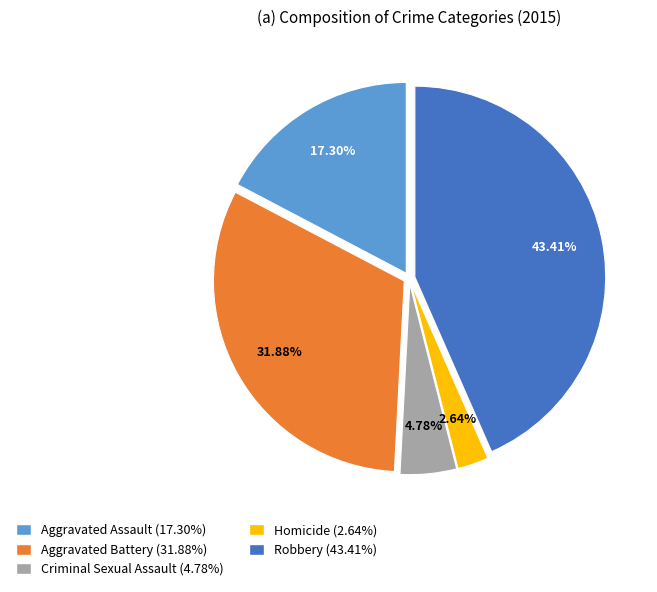

What percentage is the Aggravated Assault slice, to the nearest percent?

17%